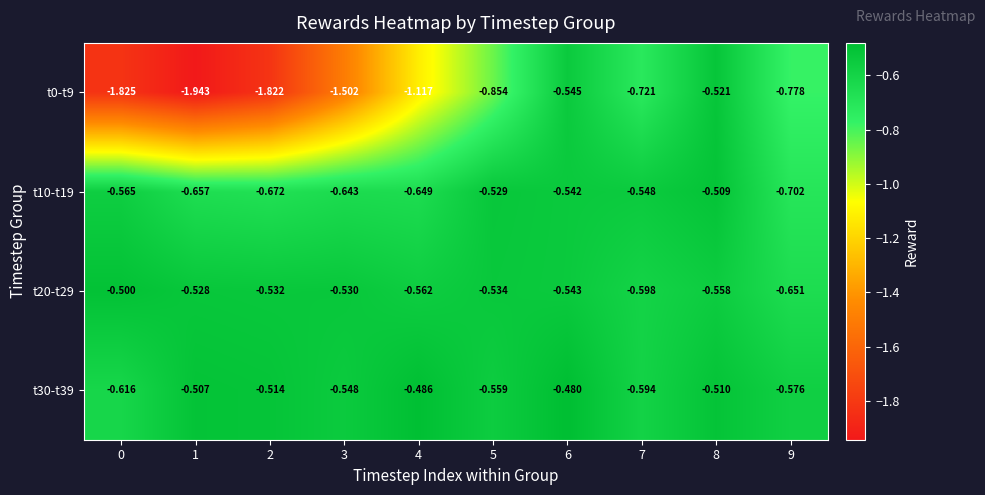

Is the value of t10-t19 at 5 greater than the value of t30-t39 at 5?

Yes